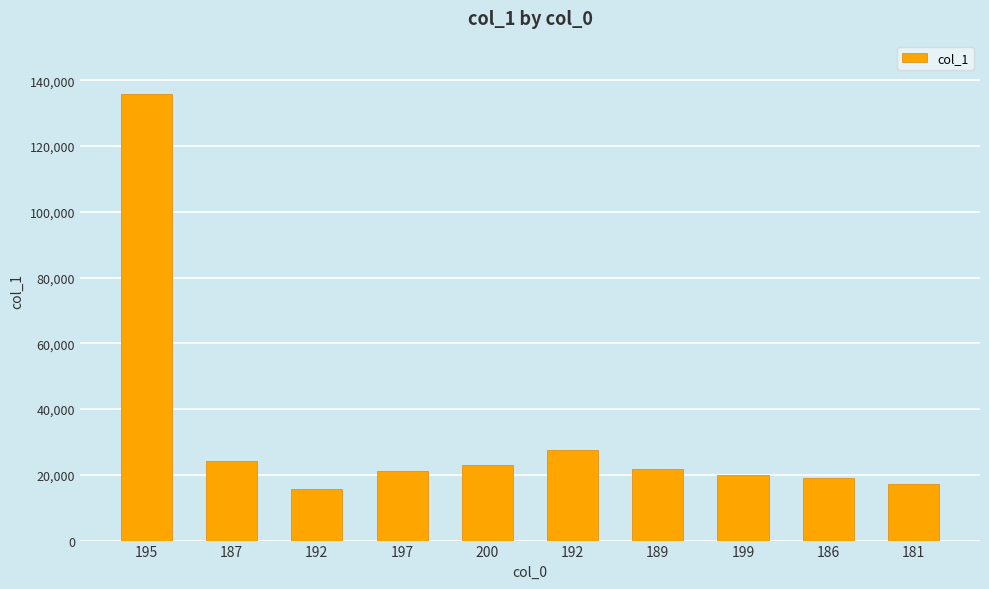

Count the number of data series in this chart.

1